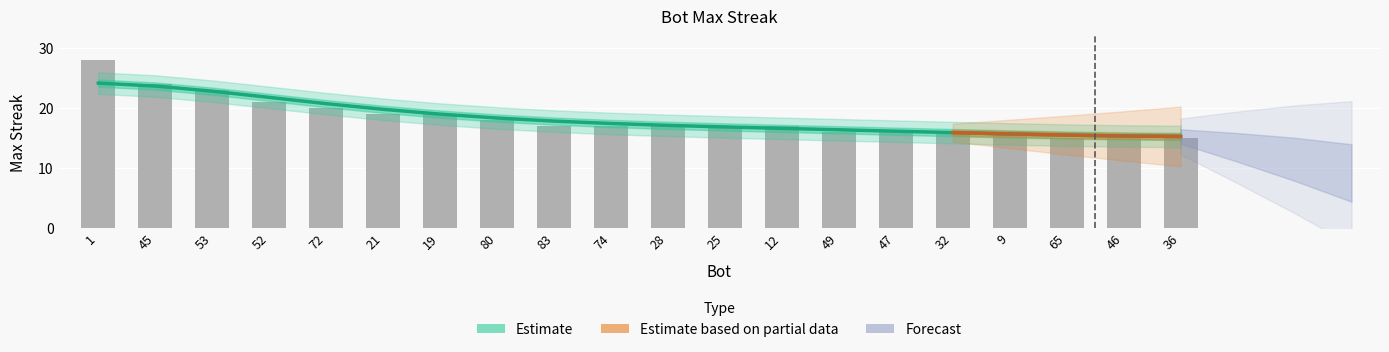

Reading left to right, extract all data points from this chart.

28	24	23	21	20	19	19	18	17	17	17	17	17	16	16	16	16	15	15	15